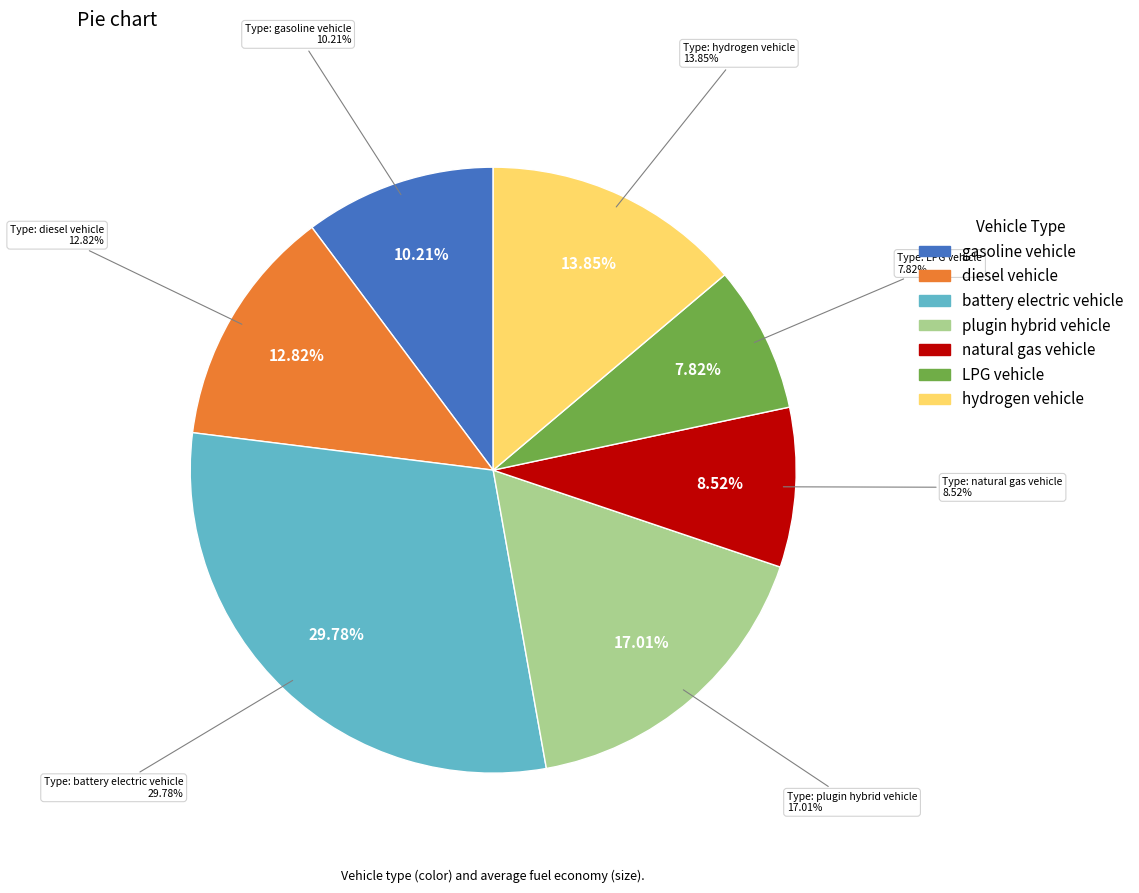

Is it true that diesel vehicle is 1% of the pie?

False